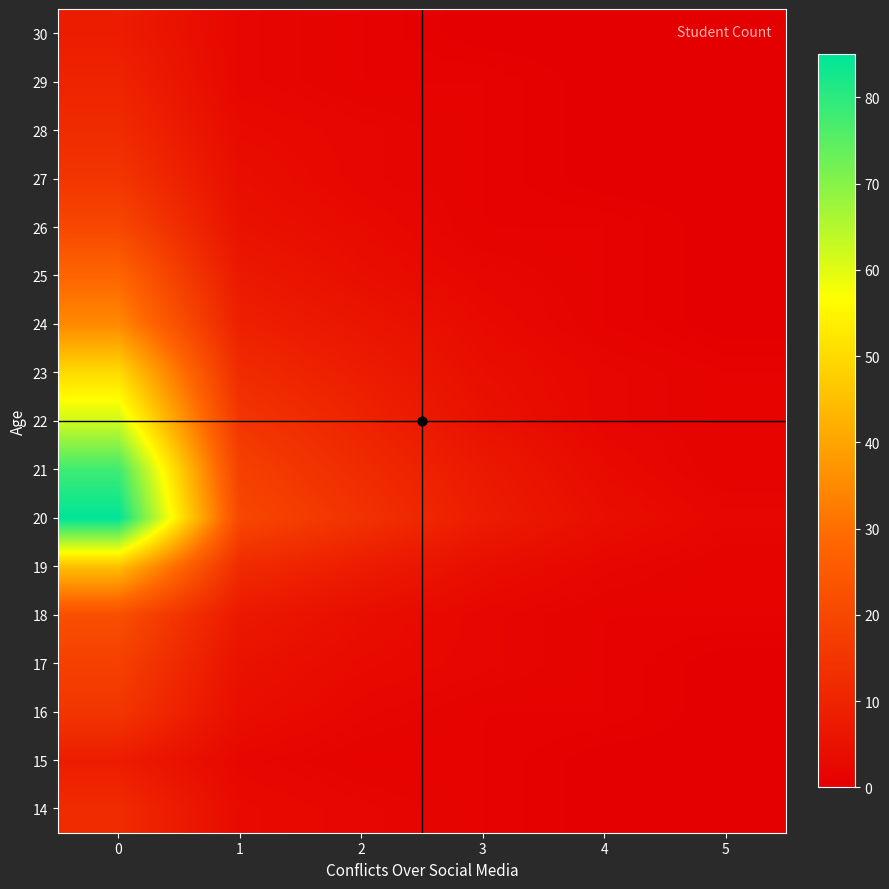

At how many categories does at least one series exceed 75?

1